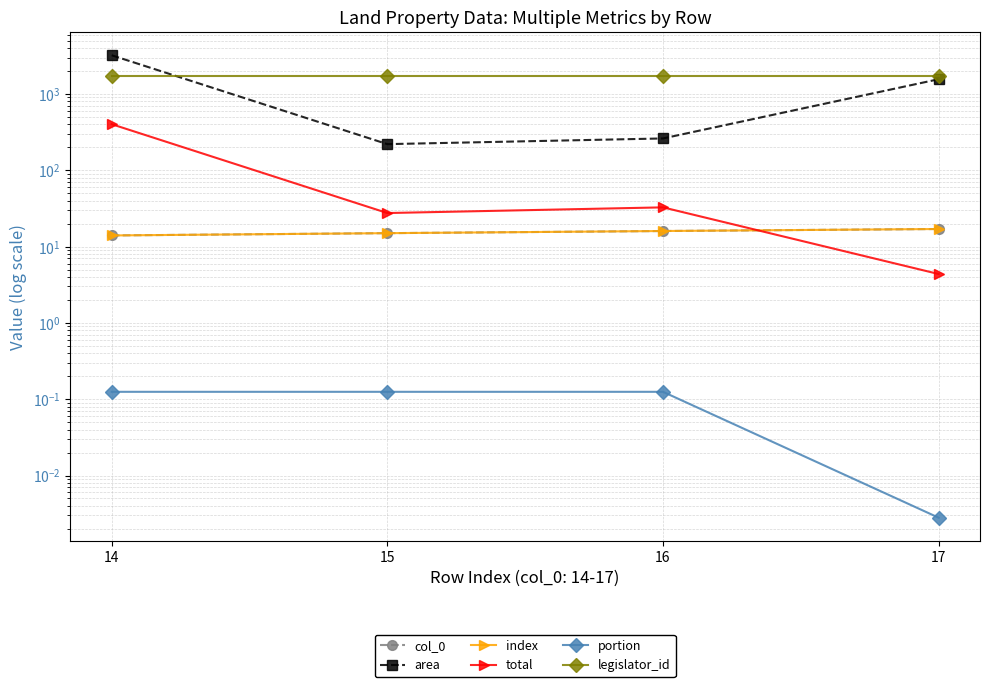

True or false: total has a value of 17.3 at 16.

False